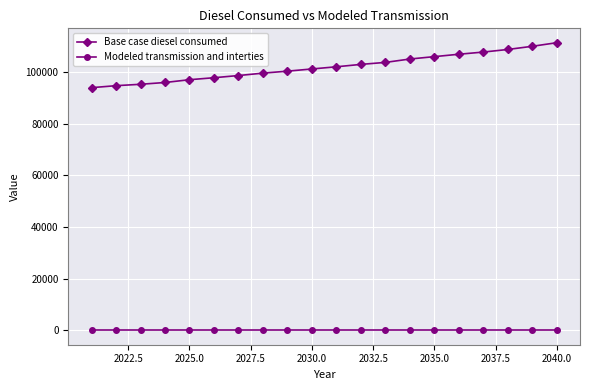

How many lines are shown in the chart?

2